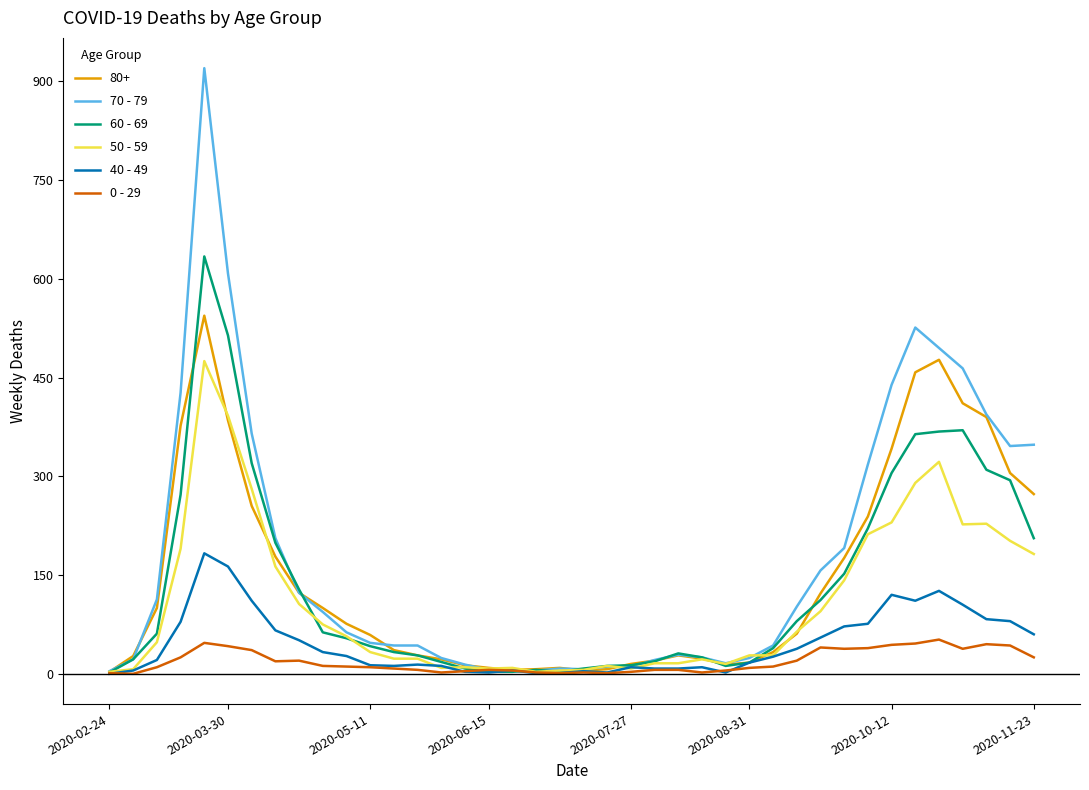

Which series has the widest spread of values?

70 - 79